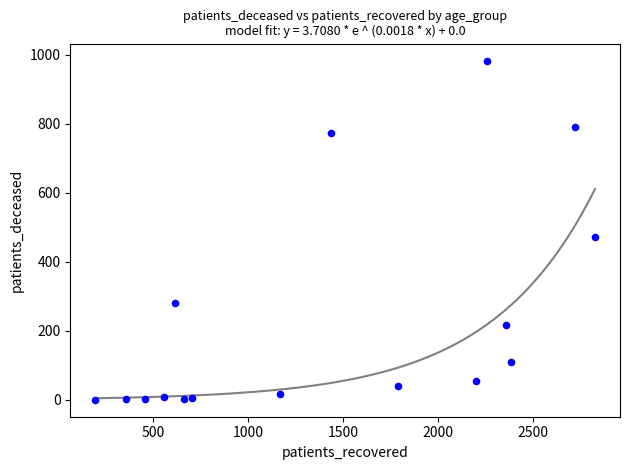

What Y value in the scatter plot is closest to 491?

471